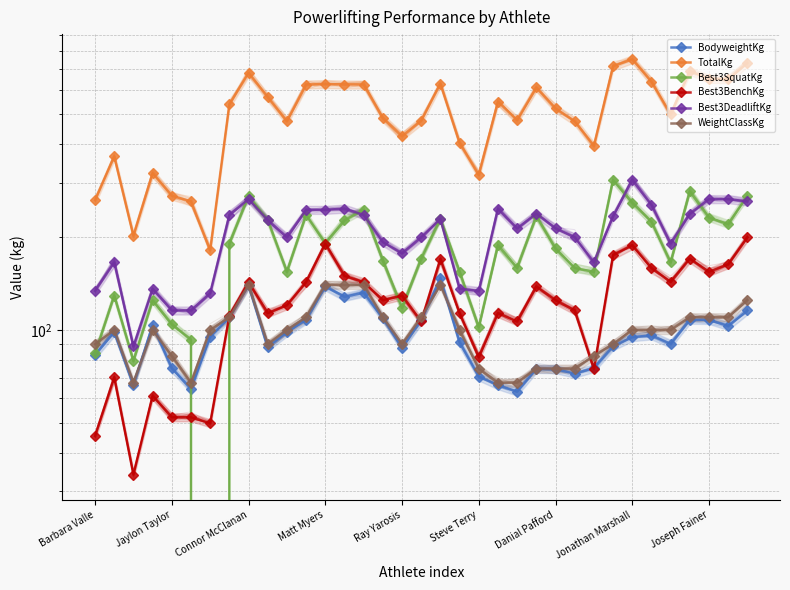

At how many categories does at least one series exceed 703?

3